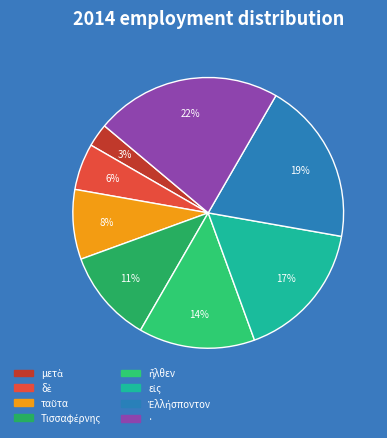

To the nearest percent, what is the difference between the largest and smallest slice percentages?

19%